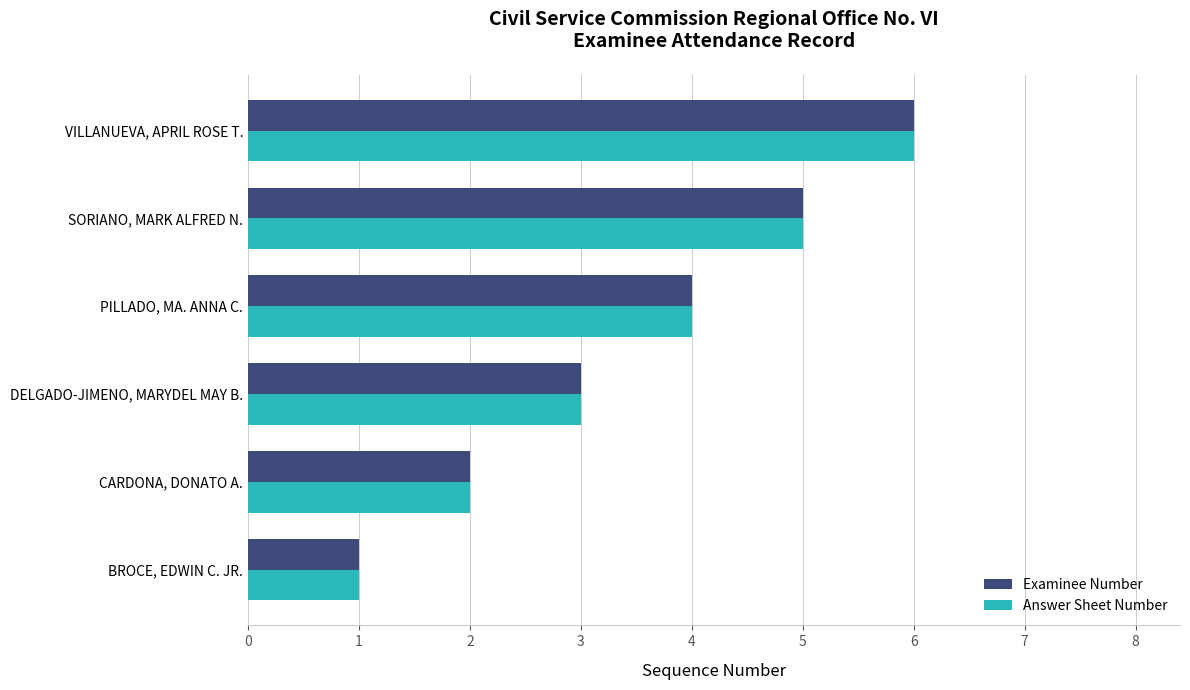

What is the sum of all Examinee Number values?

21